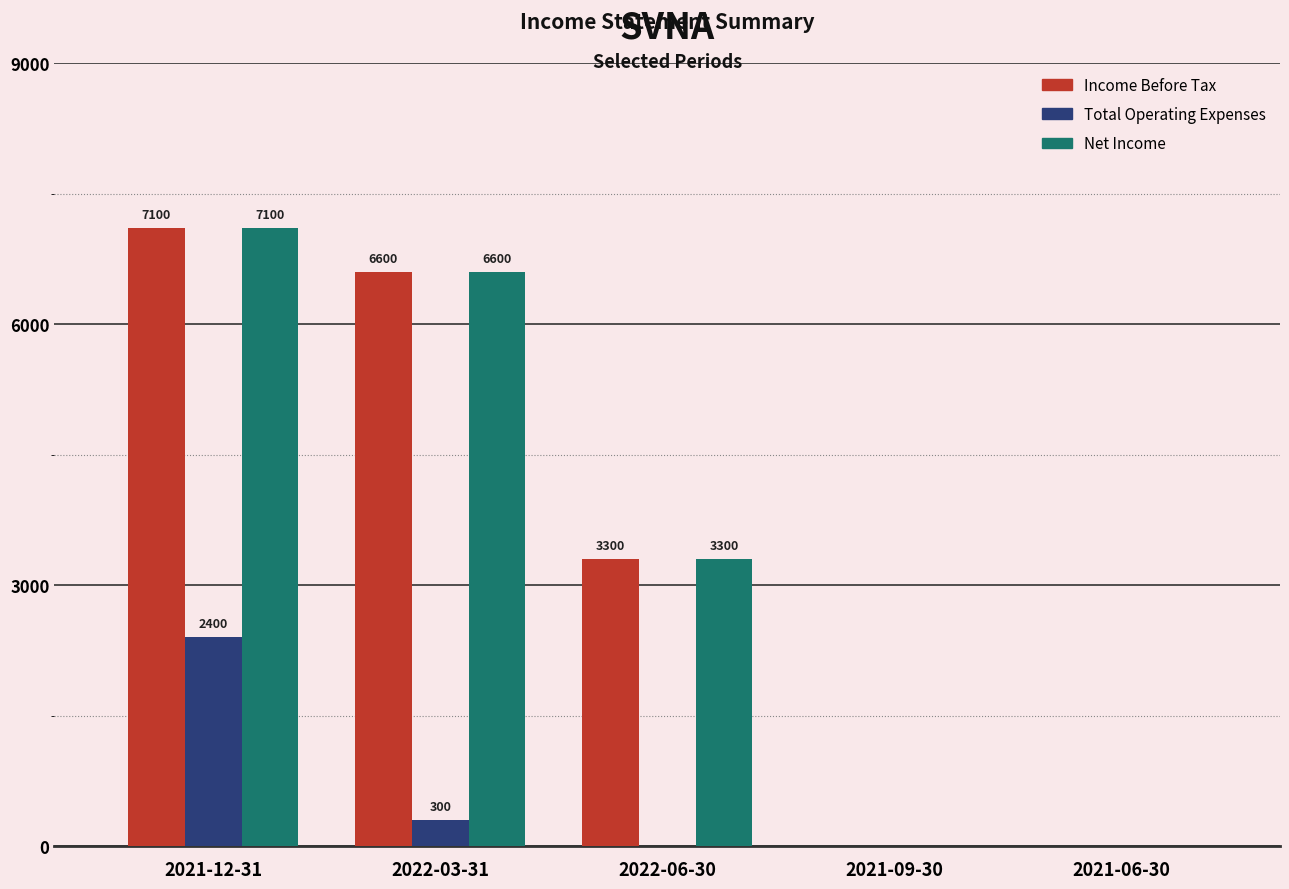

At which category is the sum across all series the highest?

2021-12-31